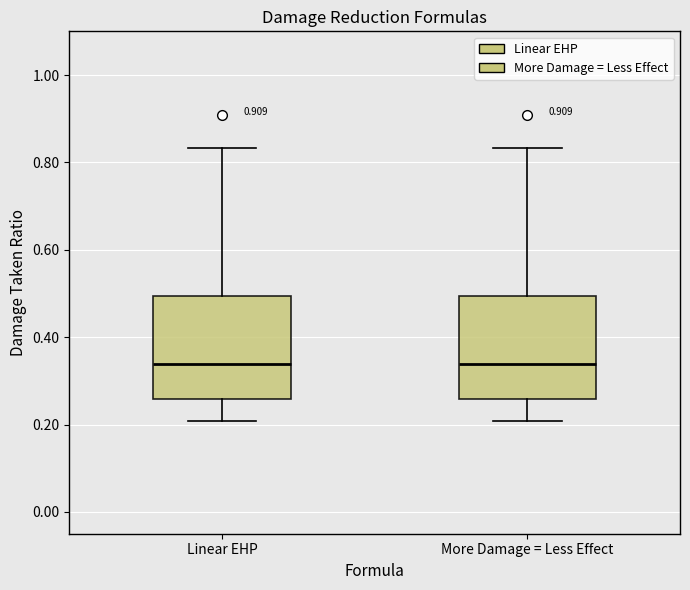

Where is the lower edge of the box for Linear EHP on the y-axis? The values are not printed on the chart, so give them approximately, as read against the axis.

0.26